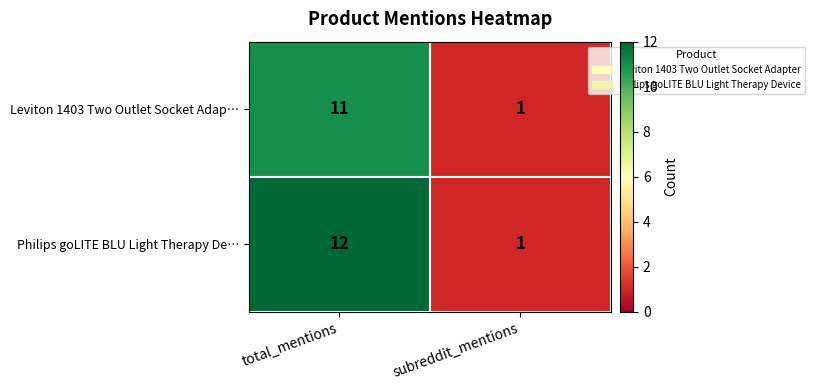

How many distinct data groups are displayed?

2